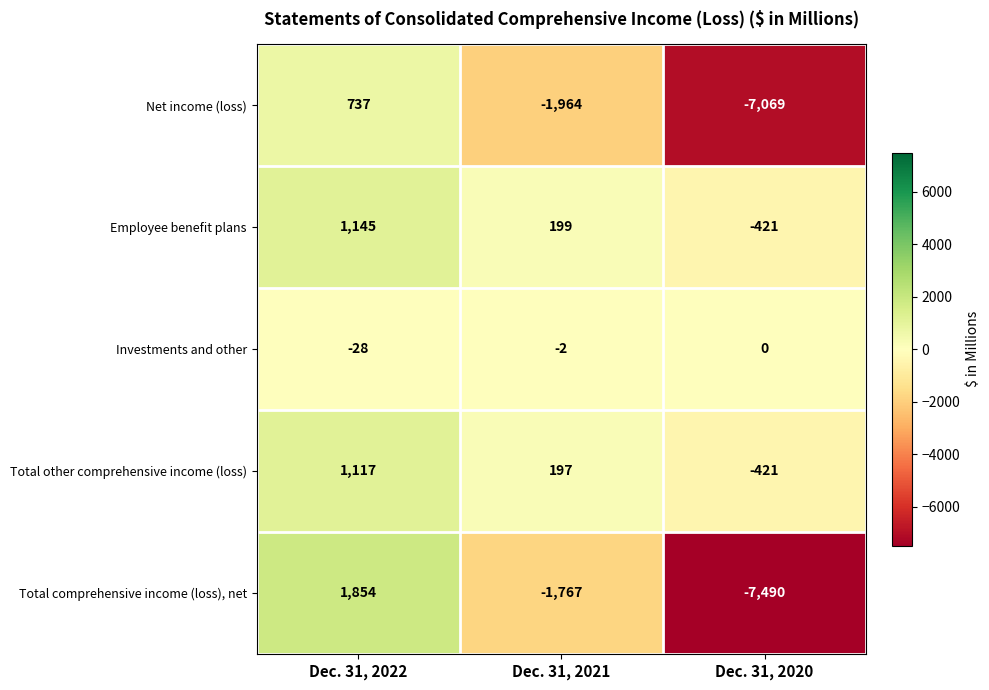

At which label does Employee benefit plans first exceed 199?

Dec. 31, 2022